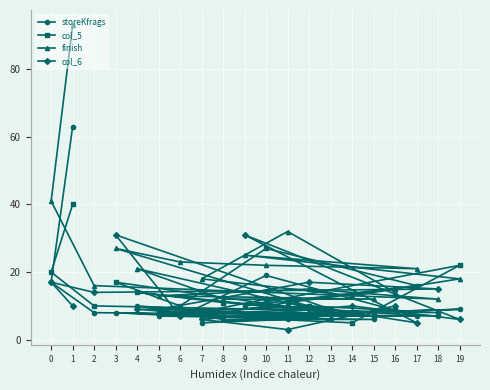

How many times do col_6 and col_5 cross each other?

8